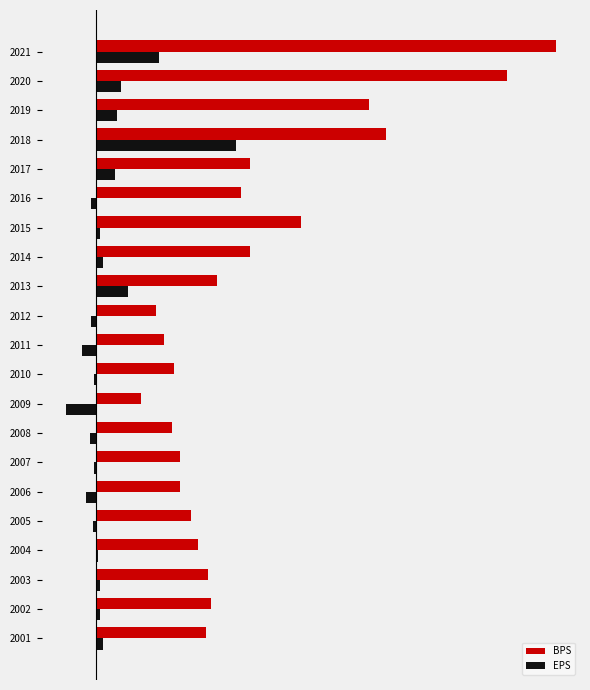

What are all the series names shown in the legend?

BPS, EPS